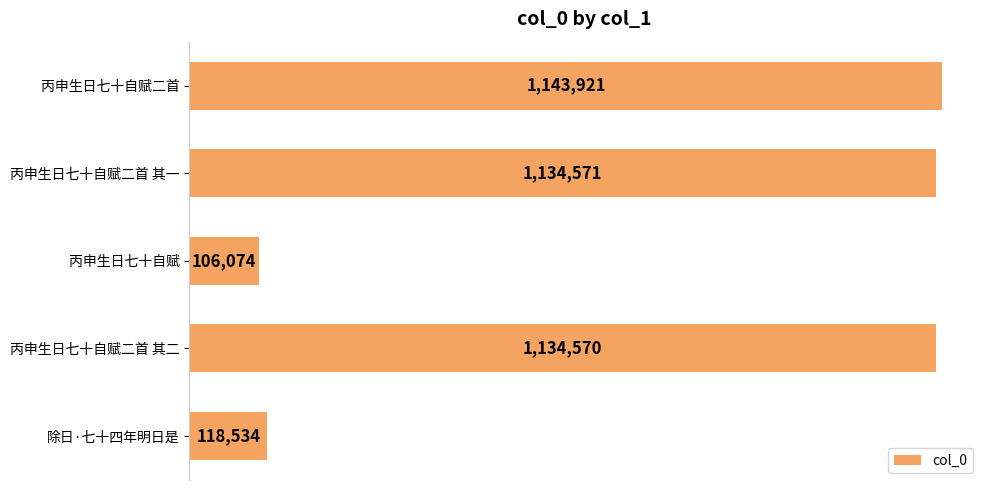

List the labels in order of value, largest first.

丙申生日七十自赋二首, 丙申生日七十自赋二首 其一, 丙申生日七十自赋二首 其二, 除日·七十四年明日是, 丙申生日七十自赋